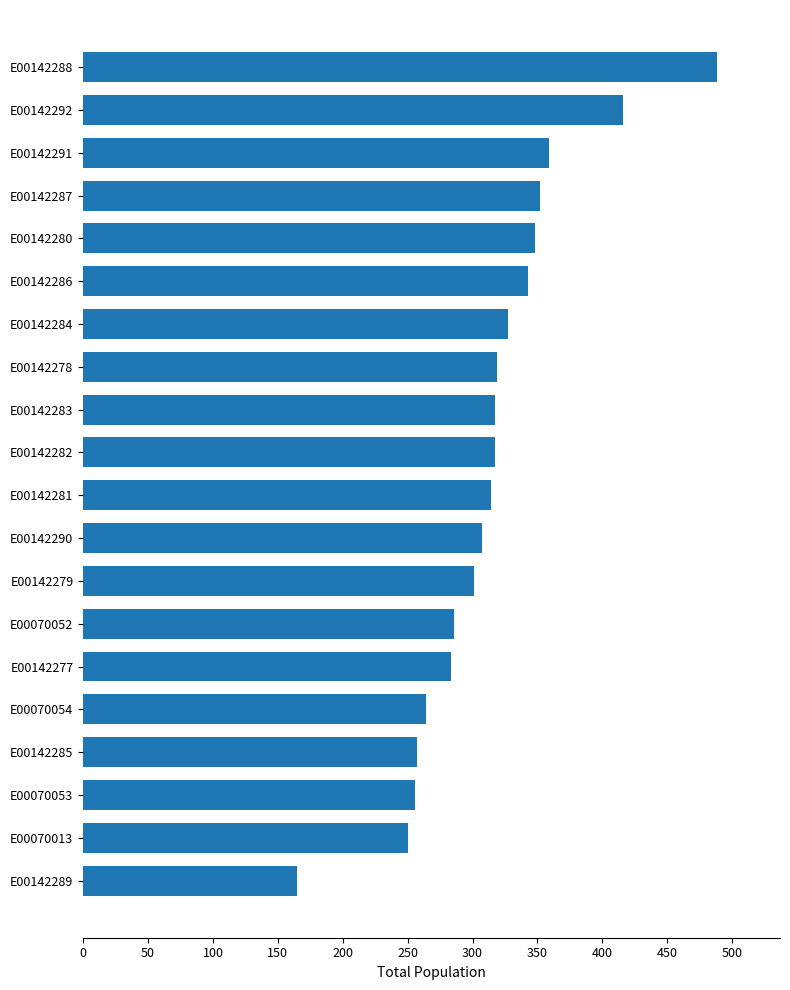

Between E00142281 and E00142285, which is larger?

E00142281